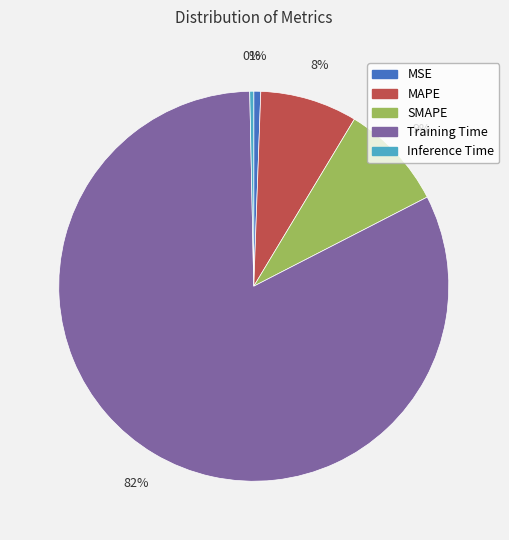

Which category has the biggest portion of the pie?

Training Time